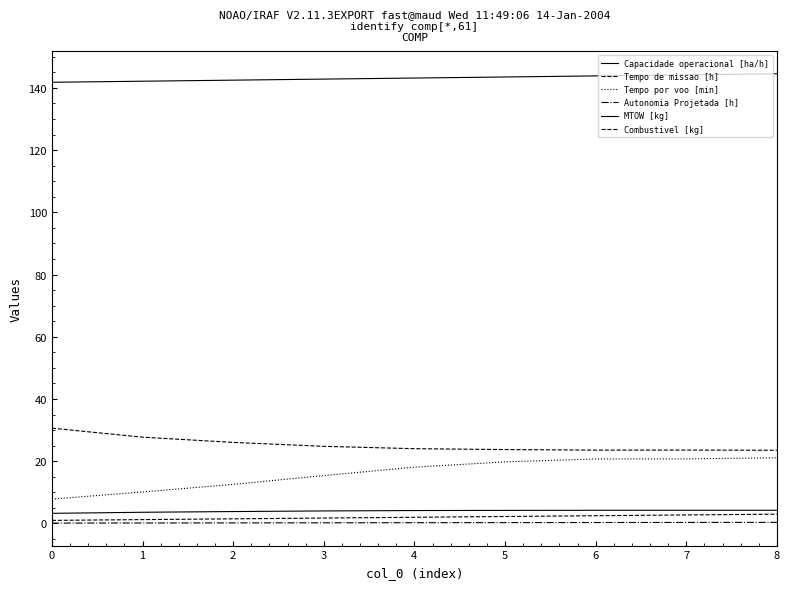

True or false: MTOW [kg] and Autonomia Projetada [h] cross at least once.

False